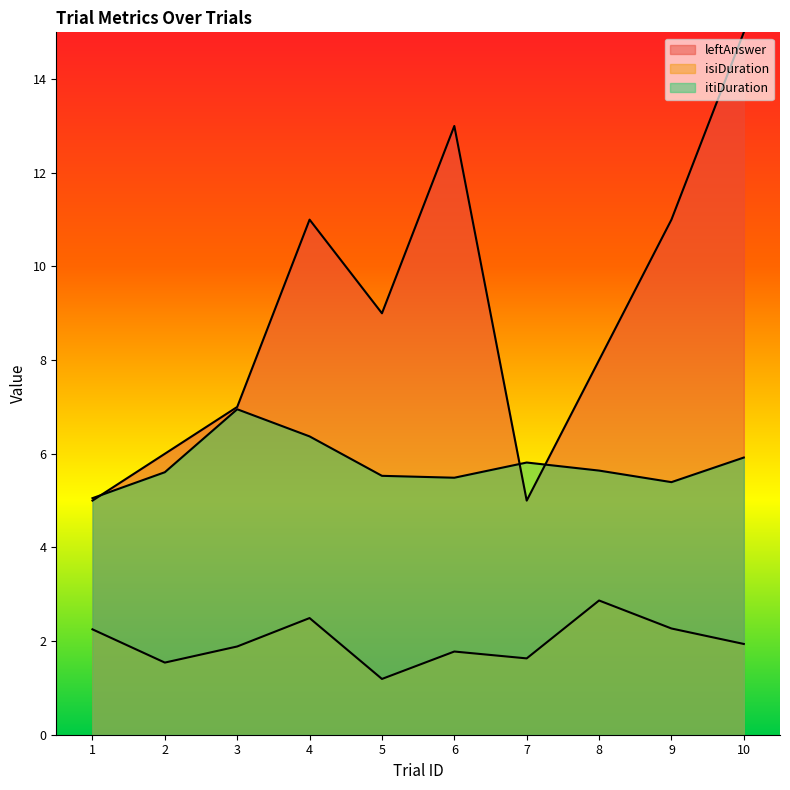

Reading right to left, extract all data points from this chart.

leftAnswer: 15.0	11.0	8.0	5.0	13.0	9.0	11.0	7.0	6.0	5.0
isiDuration: 1.9	2.3	2.9	1.6	1.8	1.2	2.5	1.9	1.5	2.3
itiDuration: 5.9	5.4	5.6	5.8	5.5	5.5	6.4	7.0	5.6	5.1